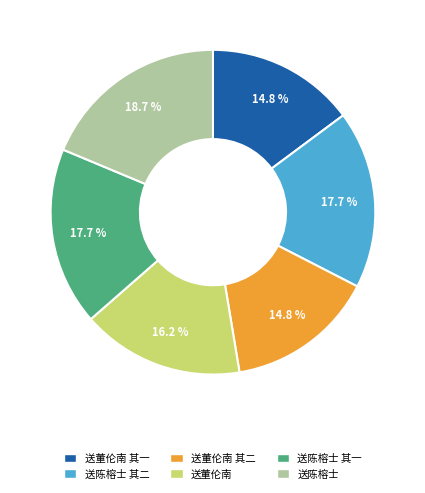

Which category has the biggest portion of the pie?

送陈榕士